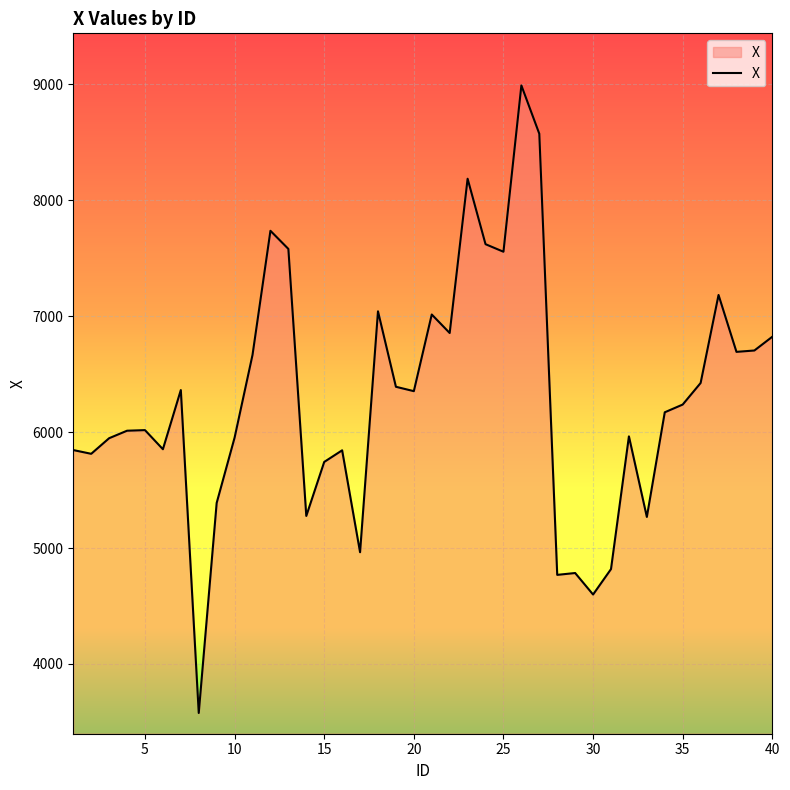

What is the difference between the maximum and minimum values?

5413.6